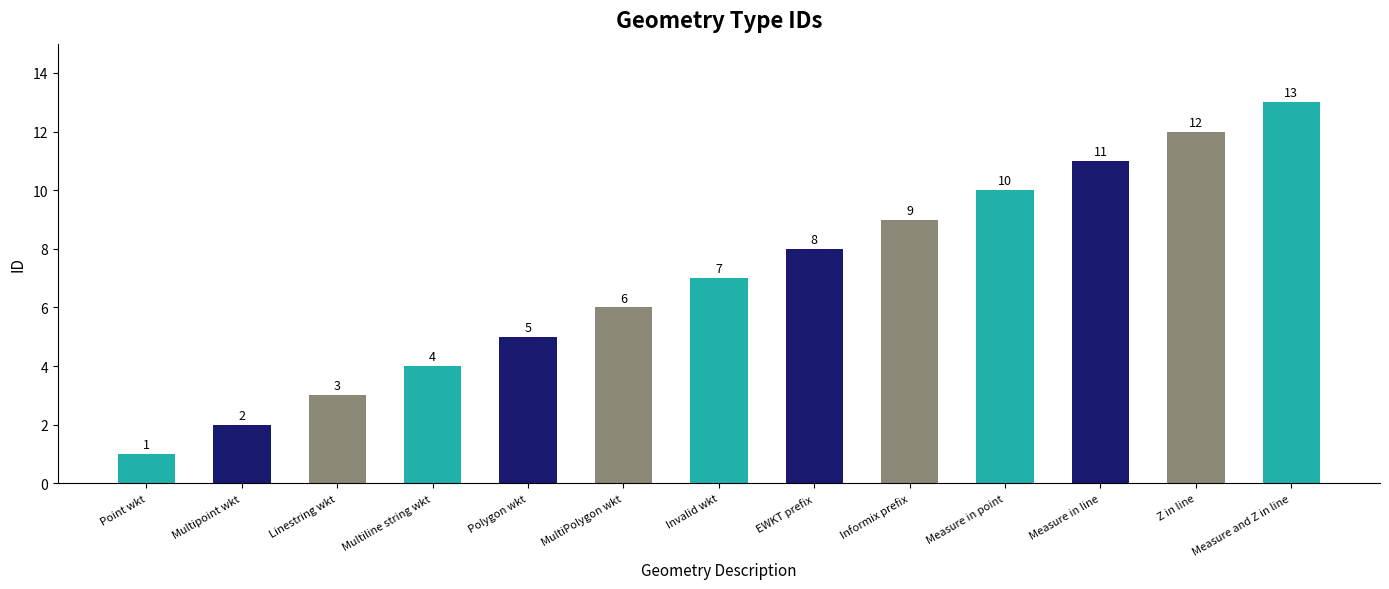

Is it true that the value at Polygon wkt is 2?

False